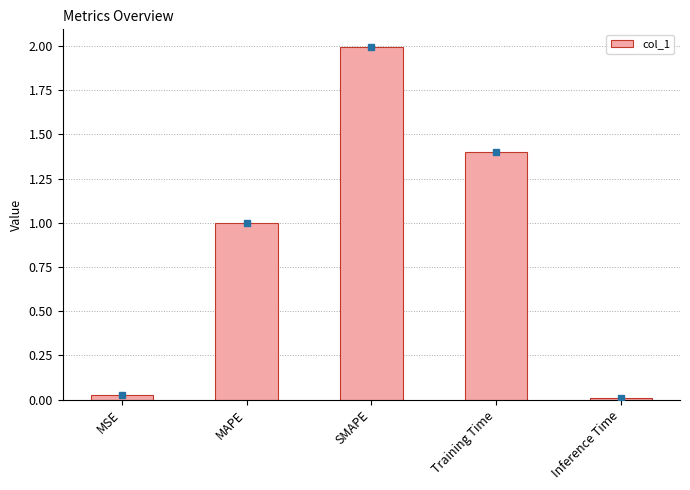

Rank the categories by value from highest to lowest.

SMAPE, Training Time, MAPE, MSE, Inference Time